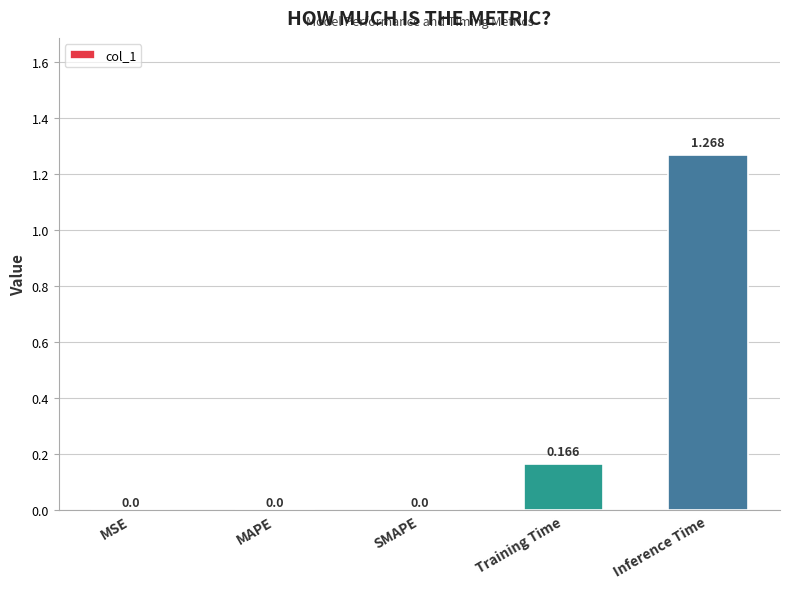

At which category does the chart reach its peak across all series?

Inference Time